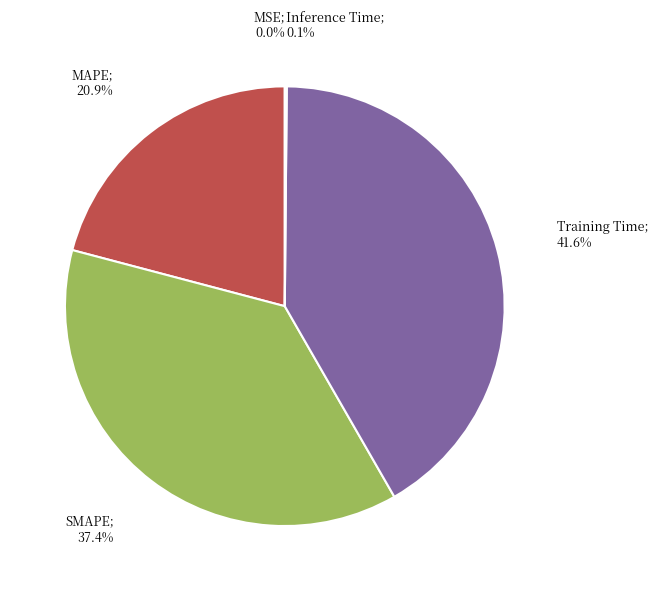

Is there any slice that represents more than half of the pie?

No